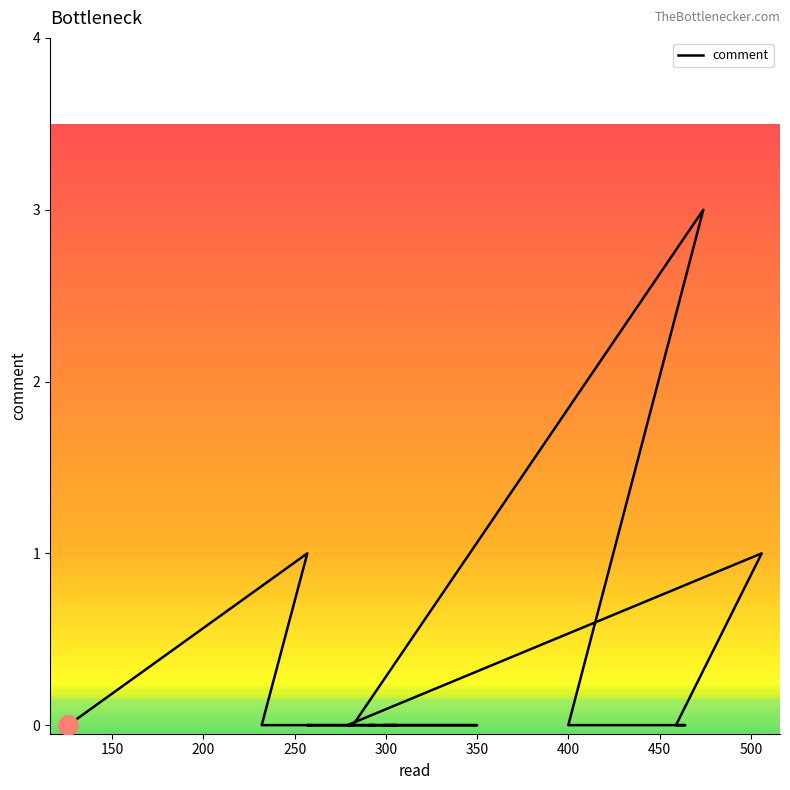

Reading left to right, what are all the values shown in this chart?

0	0	1	0	0	0	0	0	0	0	0	0	1	0	0	0	3	0	0	0